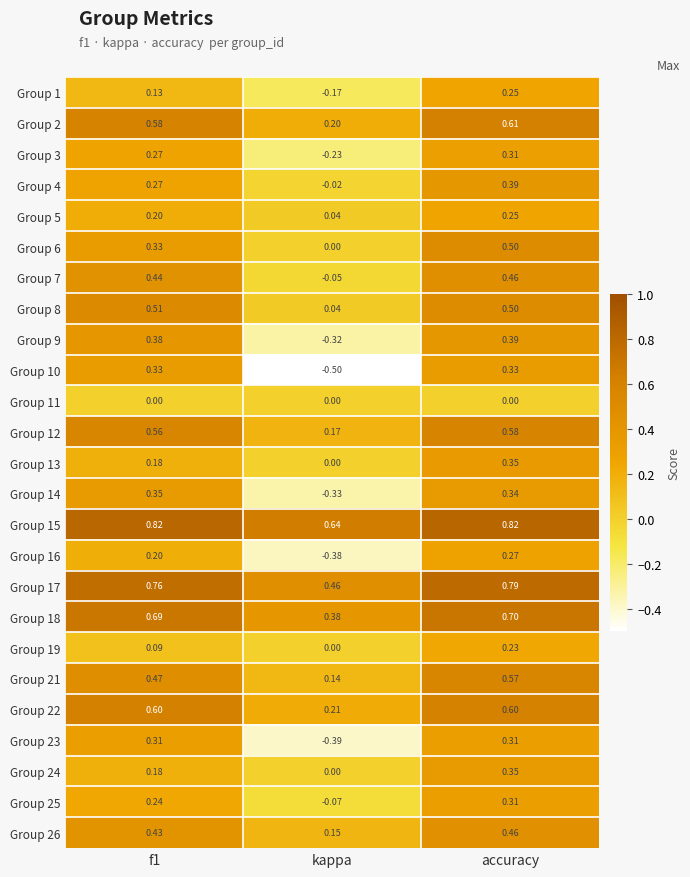

At which category is the sum across all series the highest?

accuracy